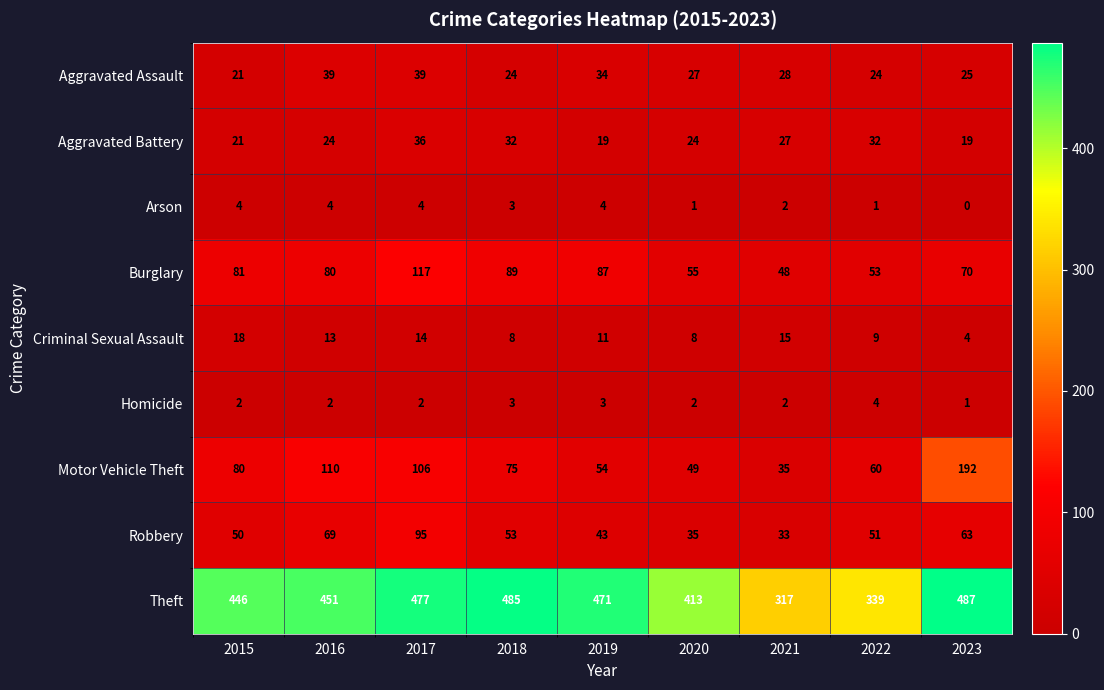

Rank the series at 2019 from highest to lowest value.

Theft, Burglary, Motor Vehicle Theft, Robbery, Aggravated Assault, Aggravated Battery, Criminal Sexual Assault, Arson, Homicide